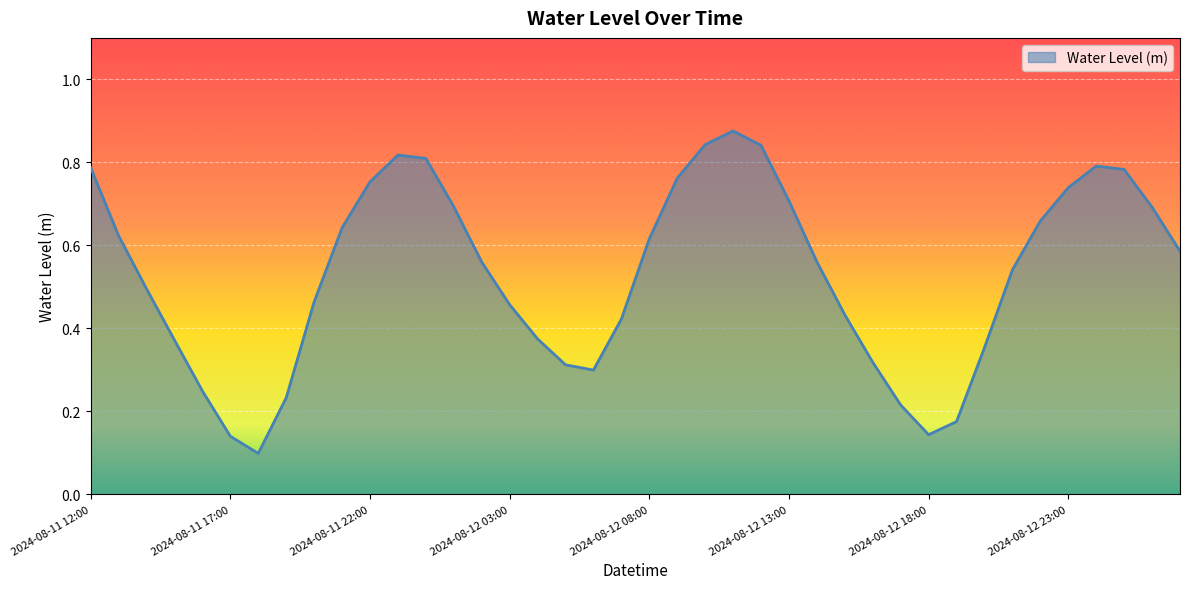

At which category does the data reach its first local peak?

2024-08-11 23:00